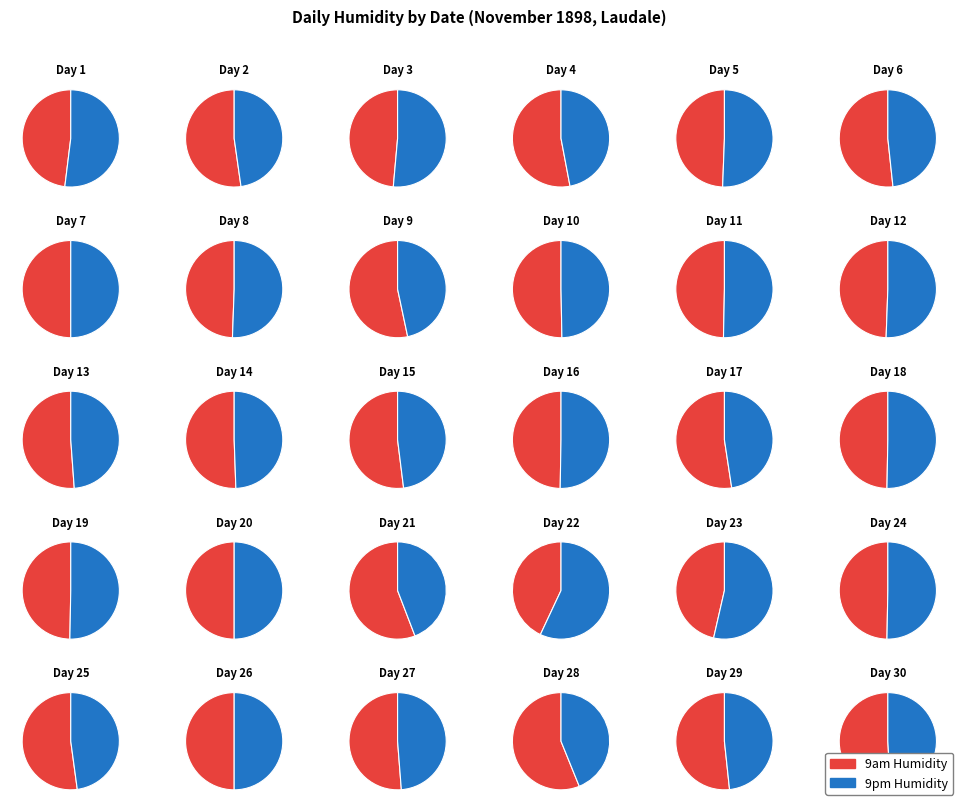

What portion of the pie excludes 28?

96.7%